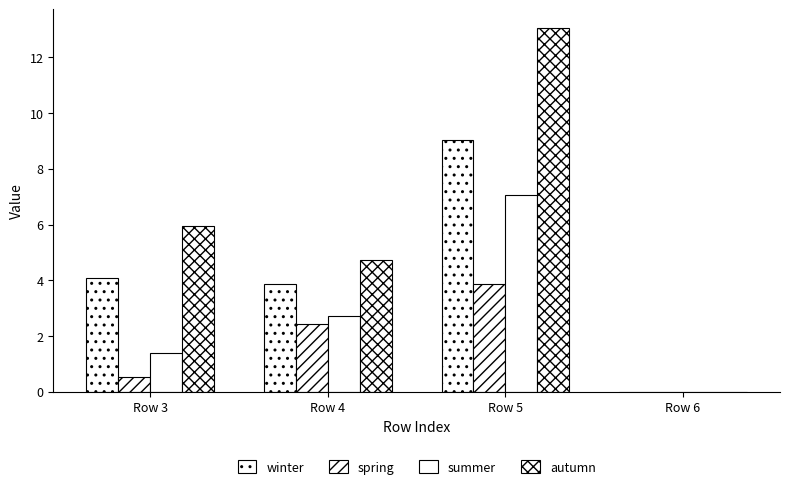

At which label is winter closest to 4?

Row 3